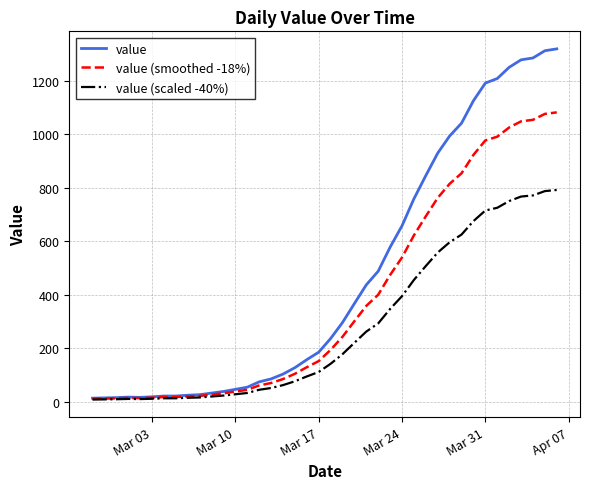

What is the maximum value for value (scaled -40%)?

792.0